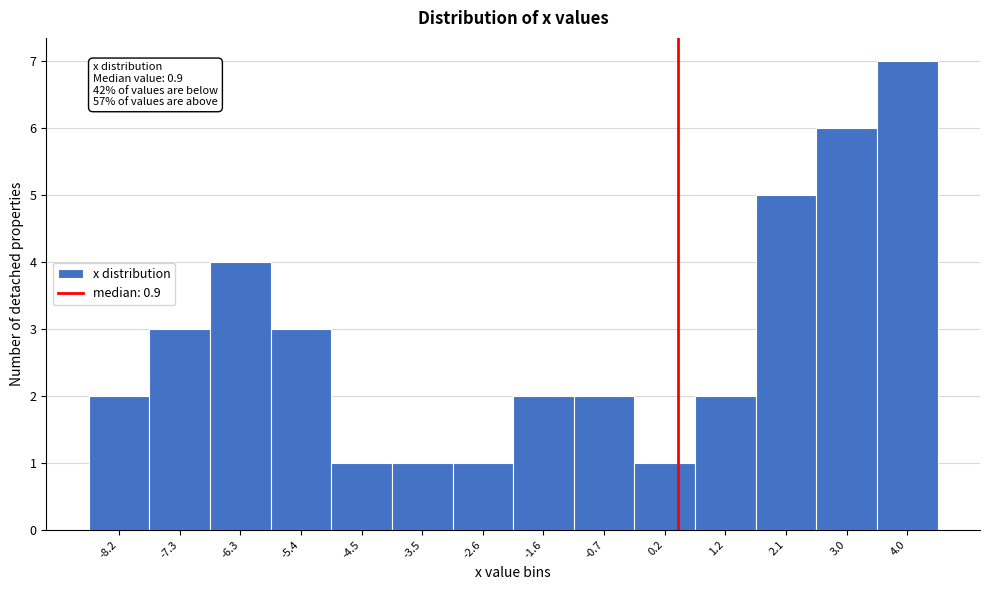

Reading left to right, list all the values displayed in this chart.

-8.2=2	-7.3=3	-6.3=4	-5.4=3	-4.5=1	-3.5=1	-2.6=1	-1.6=2	-0.7=2	0.2=1	1.2=2	2.1=5	3.0=6	4.0=7